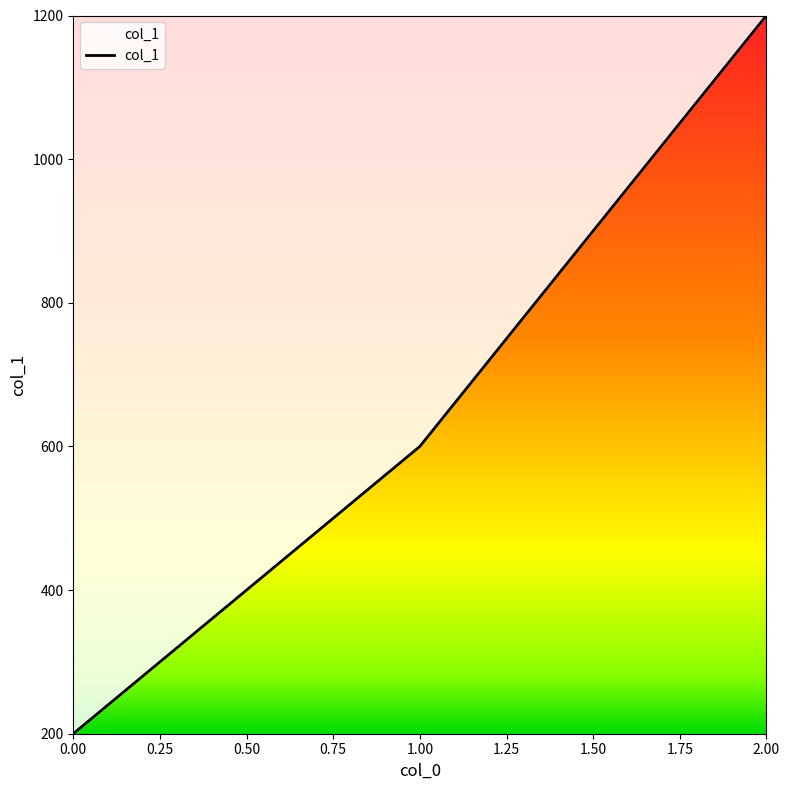

Read the value at 0.00.

200